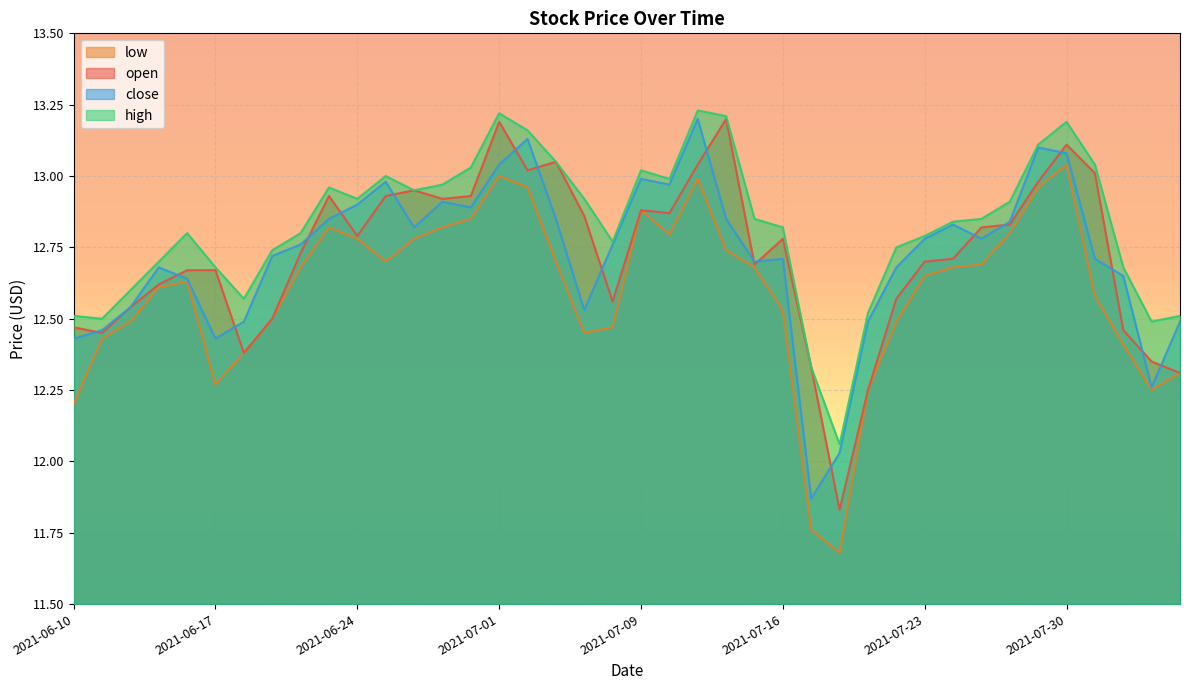

True or false: low has more than 2 interior local peaks.

True